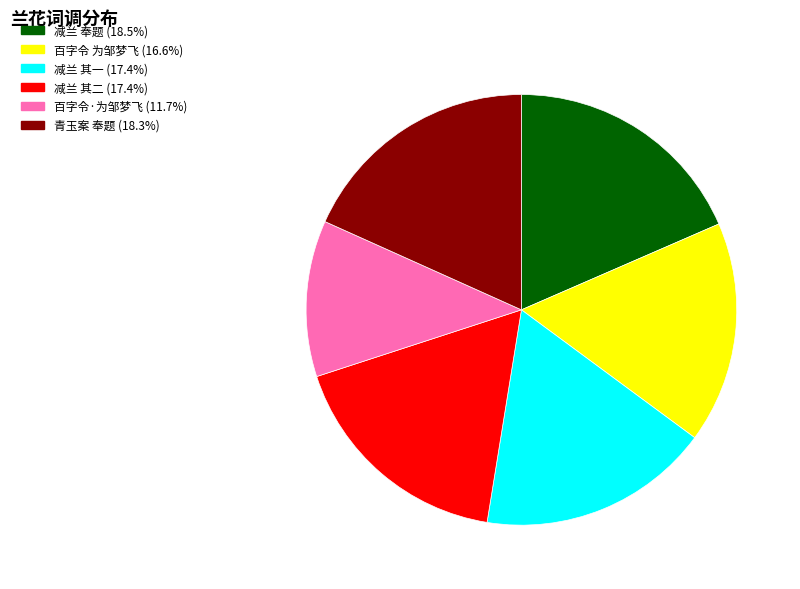

Does any single category account for the majority?

No